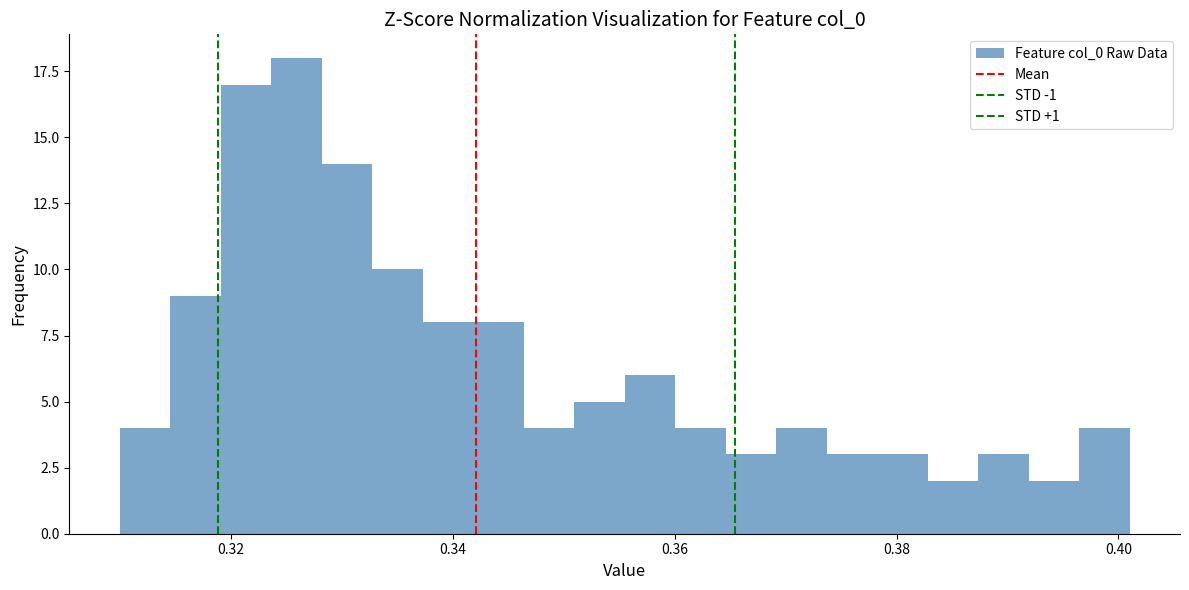

Read against the x-axis, roughly where is the centre of the tallest bar?

0.326